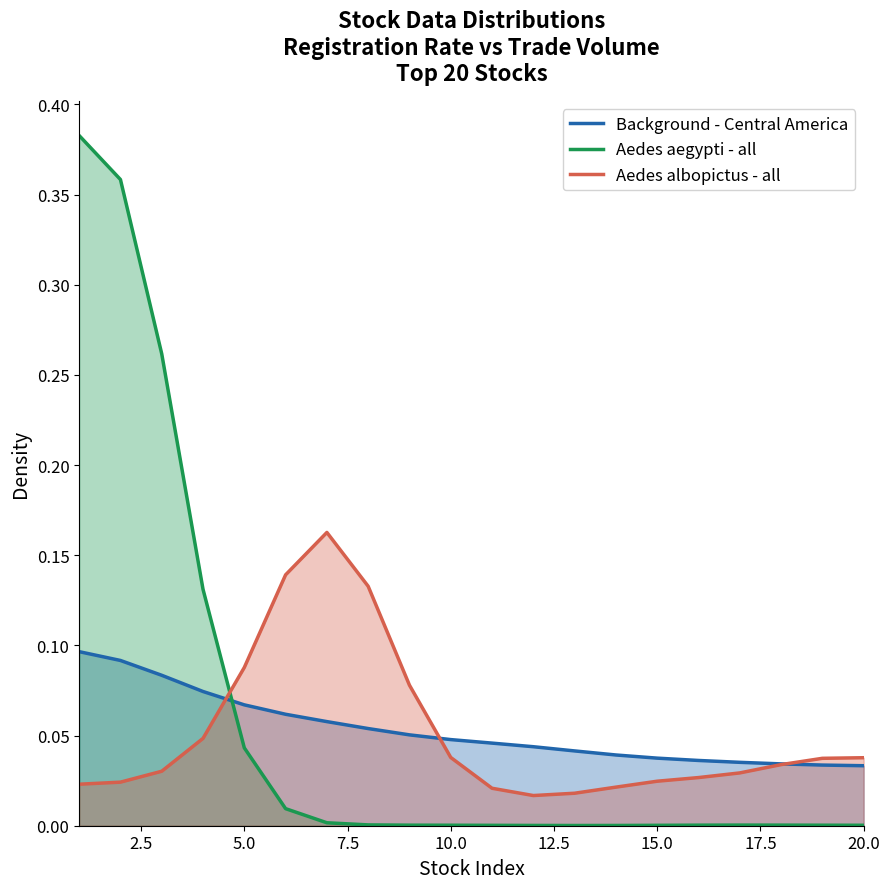

Rank the series by their average value, from lowest to highest.

Aedes albopictus - all, Background - Central America, Aedes aegypti - all